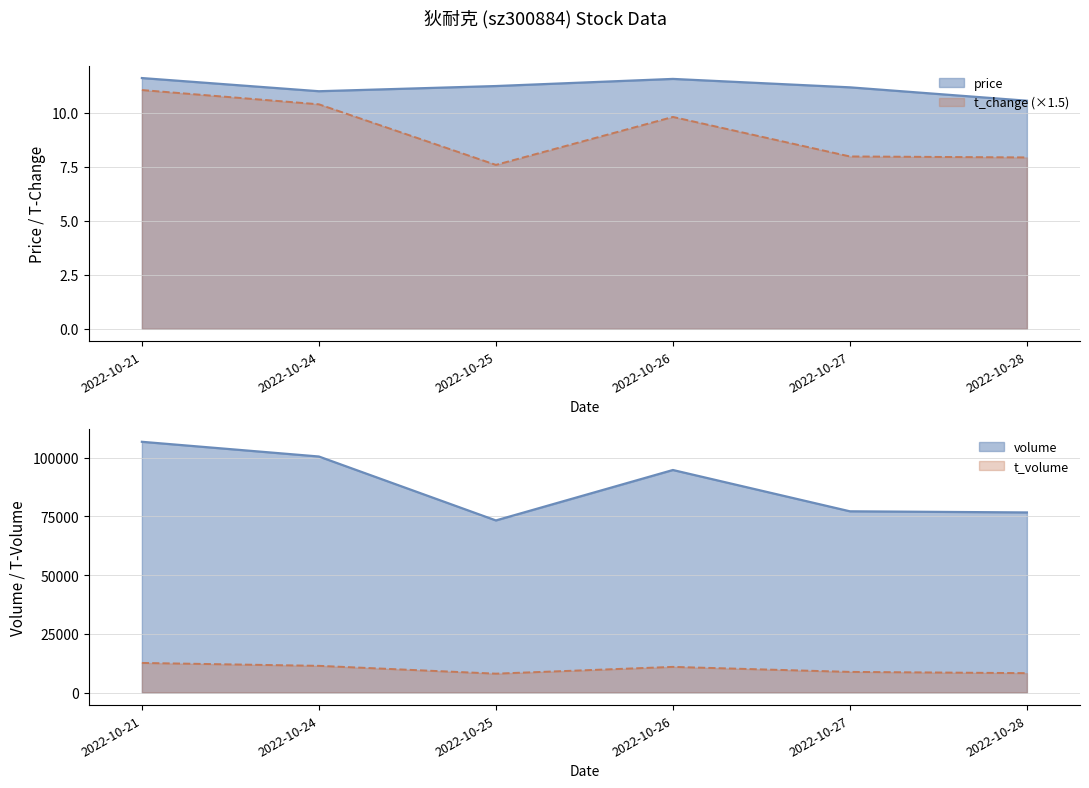

What is the average value of the price series?

11.2